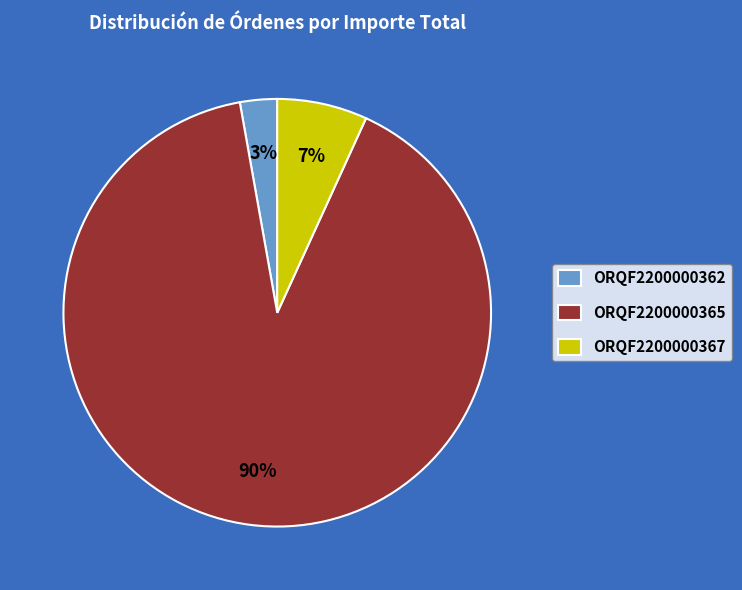

Do ORQF2200000365 and ORQF2200000362 together represent more than half of the pie?

Yes